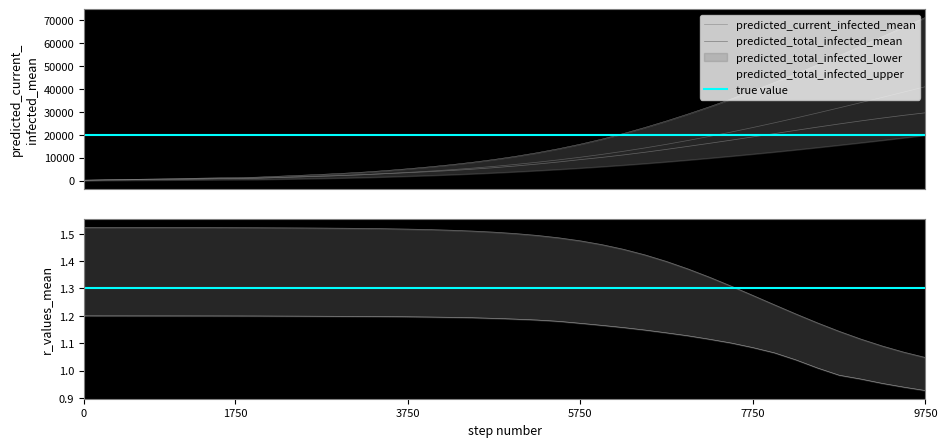

The value of r_values_mean at 0 is 1.2. True or false?

True